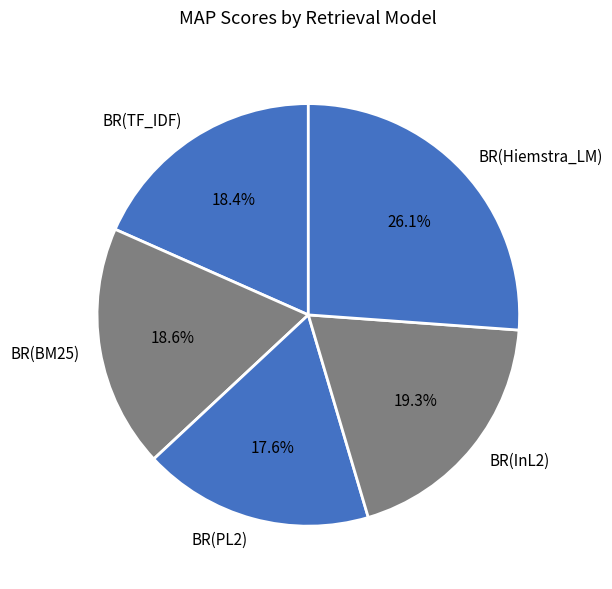

Is the sum of BR(TF_IDF) and BR(InL2) greater than half?

No